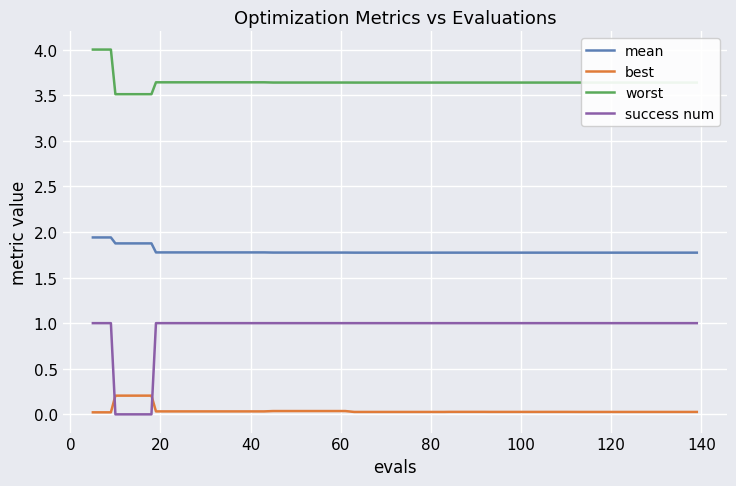

True or false: mean and success num cross at least once.

False